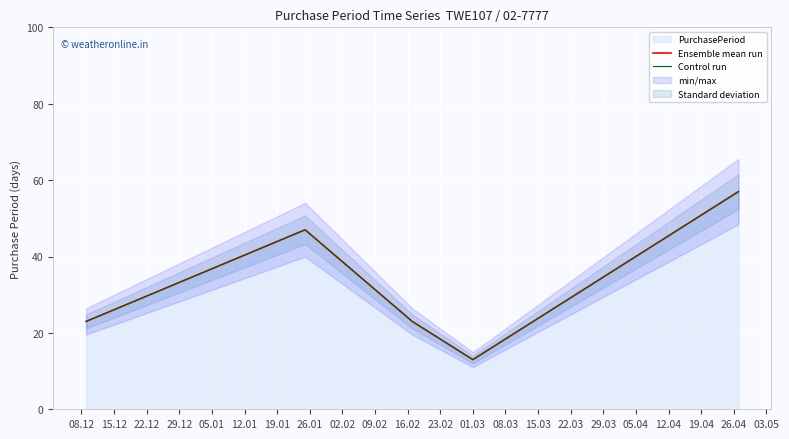

Count the Ensemble mean run values in the range 23 to 47.

3